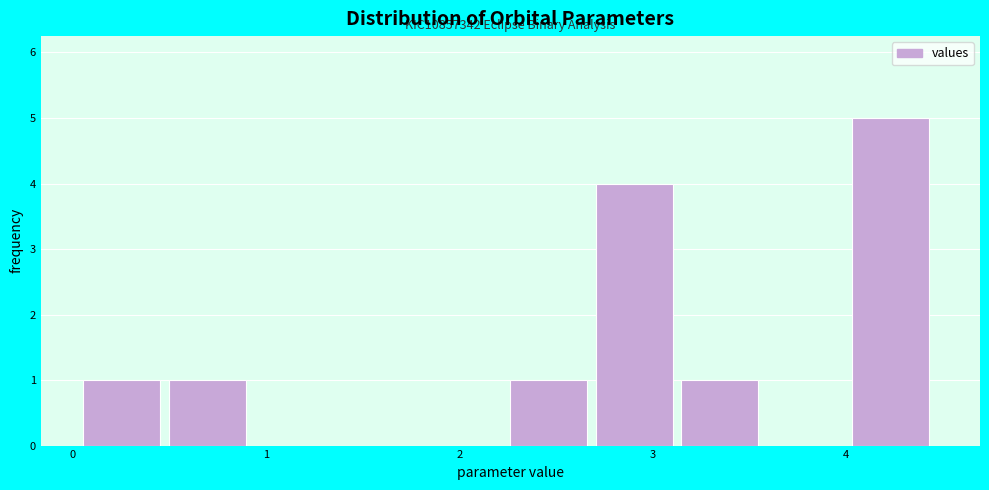

Over which range of the x-axis is the bar tallest?

4.0 to 4.5